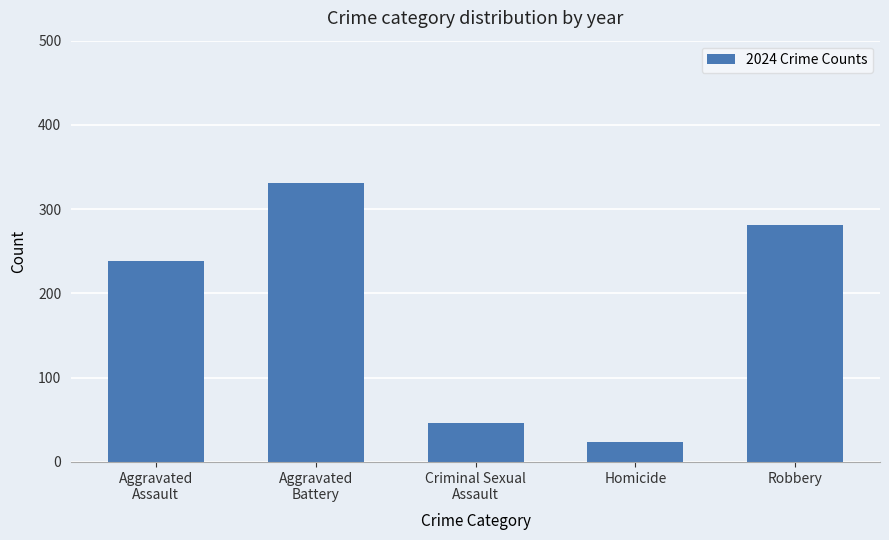

True or false: the data shows 79 at Criminal Sexual
Assault.

False